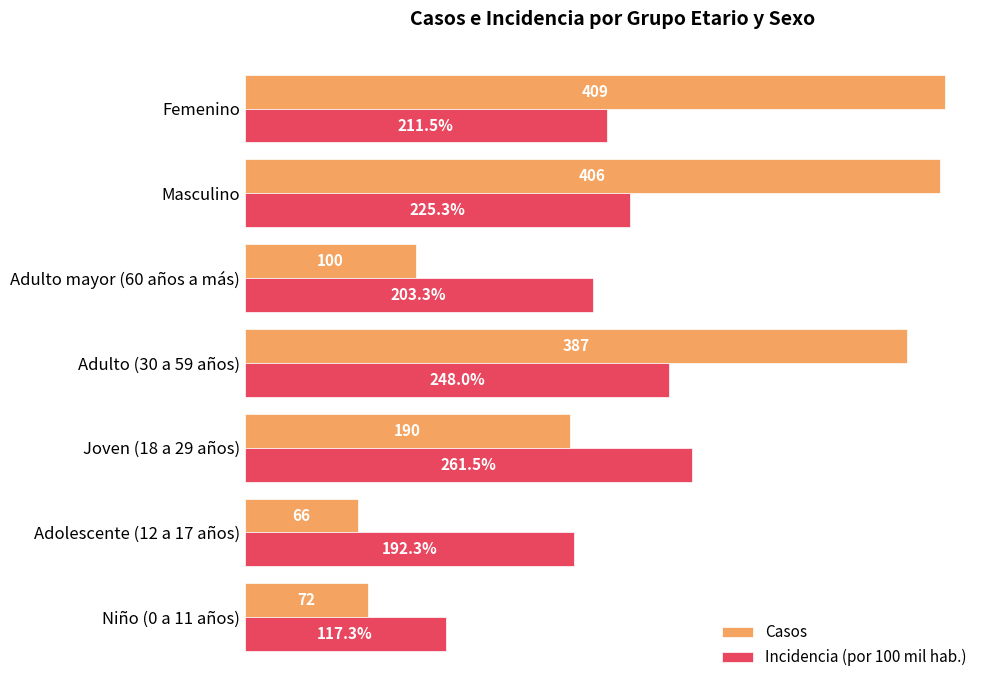

At which category does the chart reach its minimum across all series?

Adolescente (12 a 17 años)